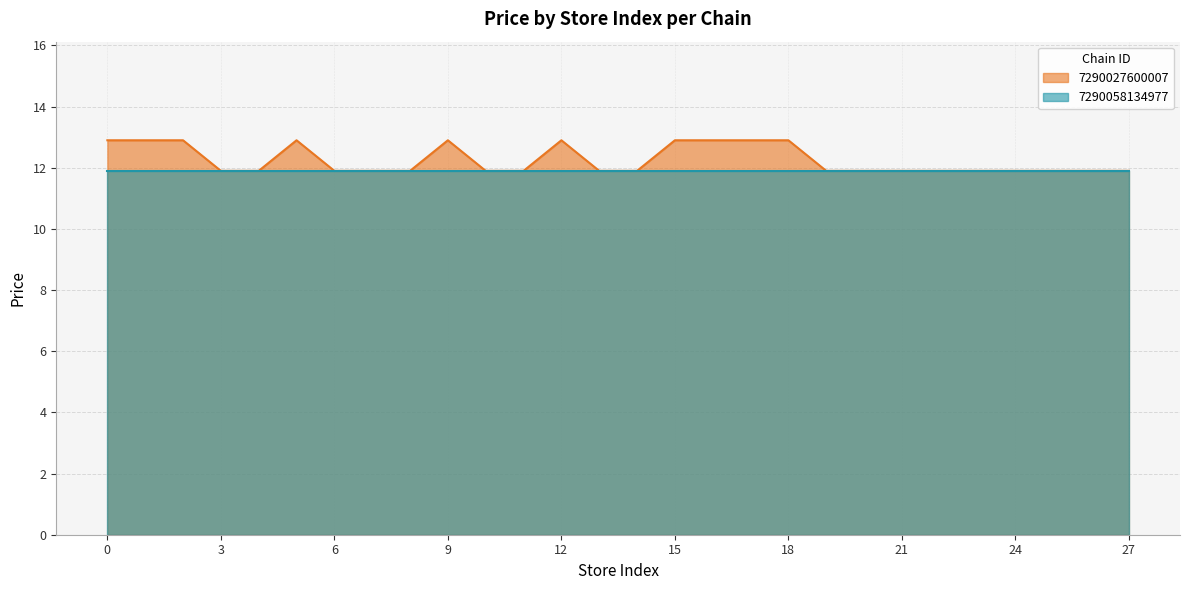

True or false: there are more than 2 points higher than both neighbors.

True